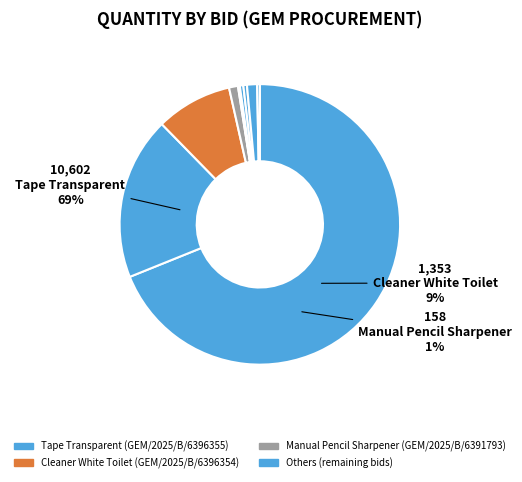

Between GEM/2025/B/6387703 and GEM/2025/B/6396355, which is larger?

GEM/2025/B/6396355